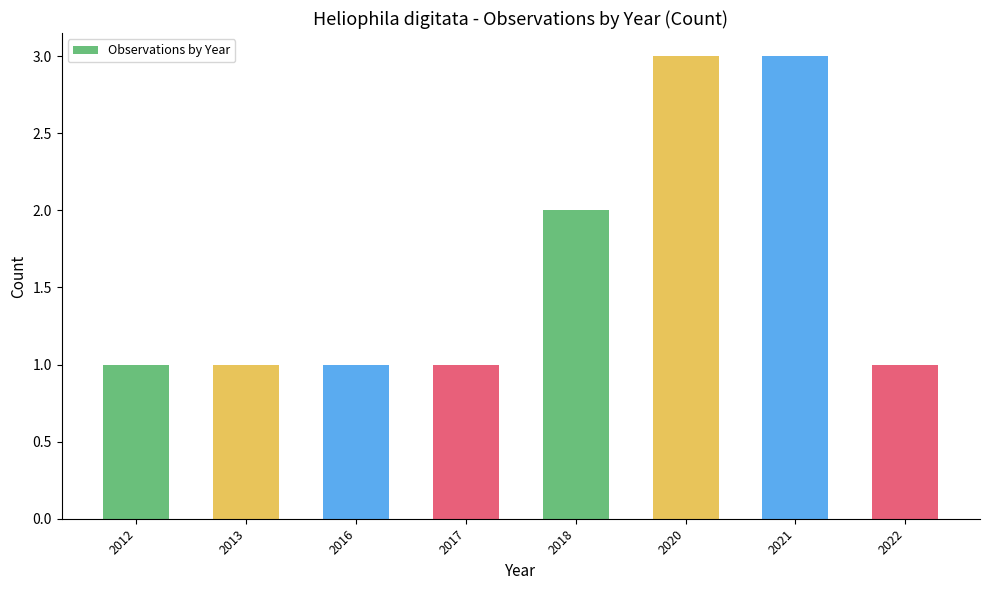

What is the greatest value displayed?

3